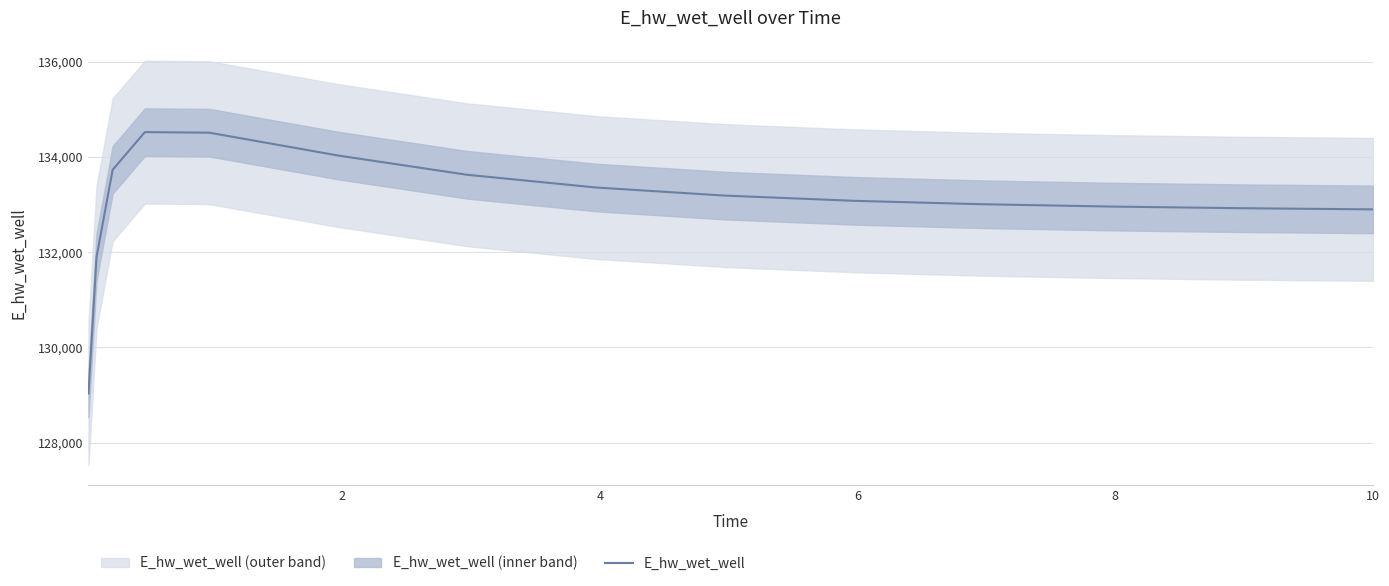

What is the lowest value of the E_hw_wet_well series?

129030.1